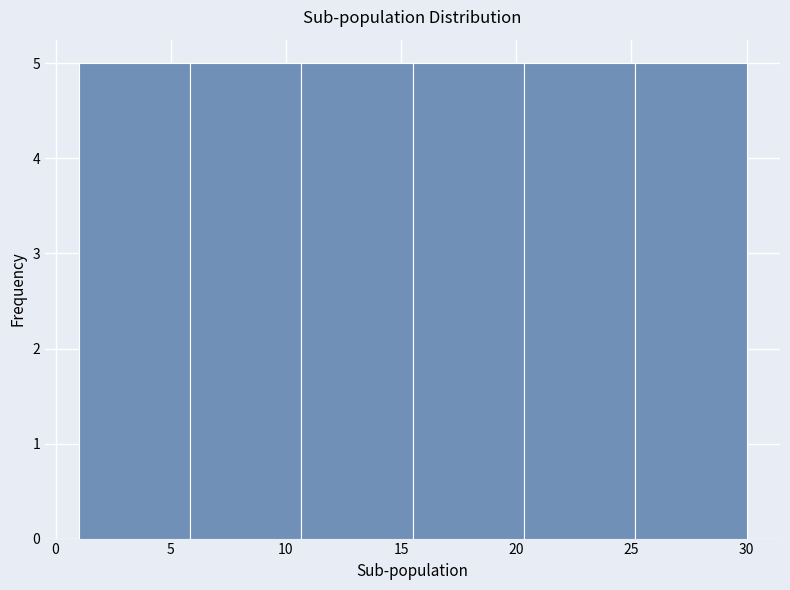

What is the height of the bar covering 20.5 to 25.0 on the x-axis? Neither the bar edges nor the heights are printed on the chart, so give them approximately, as read against the axes.

5